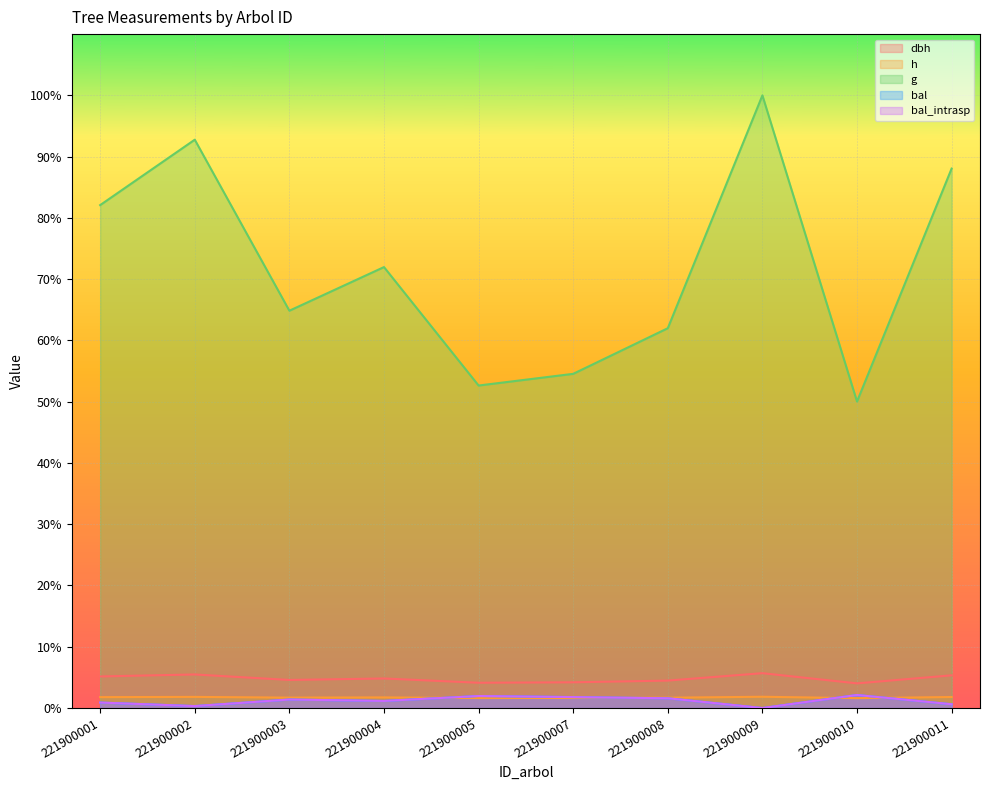

Reading right to left, transcribe all the data shown in this chart.

dbh: 221900011=5.3	221900010=4.0	221900009=5.7	221900008=4.5	221900007=4.2	221900005=4.1	221900004=4.8	221900003=4.6	221900002=5.5	221900001=5.2
h: 221900011=1.8	221900010=1.6	221900009=1.8	221900008=1.7	221900007=1.6	221900005=1.6	221900004=1.7	221900003=1.7	221900002=1.8	221900001=1.8
g: 221900011=88.1	221900010=50.0	221900009=100.0	221900008=62.0	221900007=54.5	221900005=52.6	221900004=72.0	221900003=64.9	221900002=92.8	221900001=82.1
bal: 221900011=0.6	221900010=2.1	221900009=0.0	221900008=1.6	221900007=1.8	221900005=2.0	221900004=1.2	221900003=1.4	221900002=0.3	221900001=0.9
bal_intrasp: 221900011=0.6	221900010=2.1	221900009=0.0	221900008=1.6	221900007=1.8	221900005=2.0	221900004=1.2	221900003=1.4	221900002=0.3	221900001=0.9